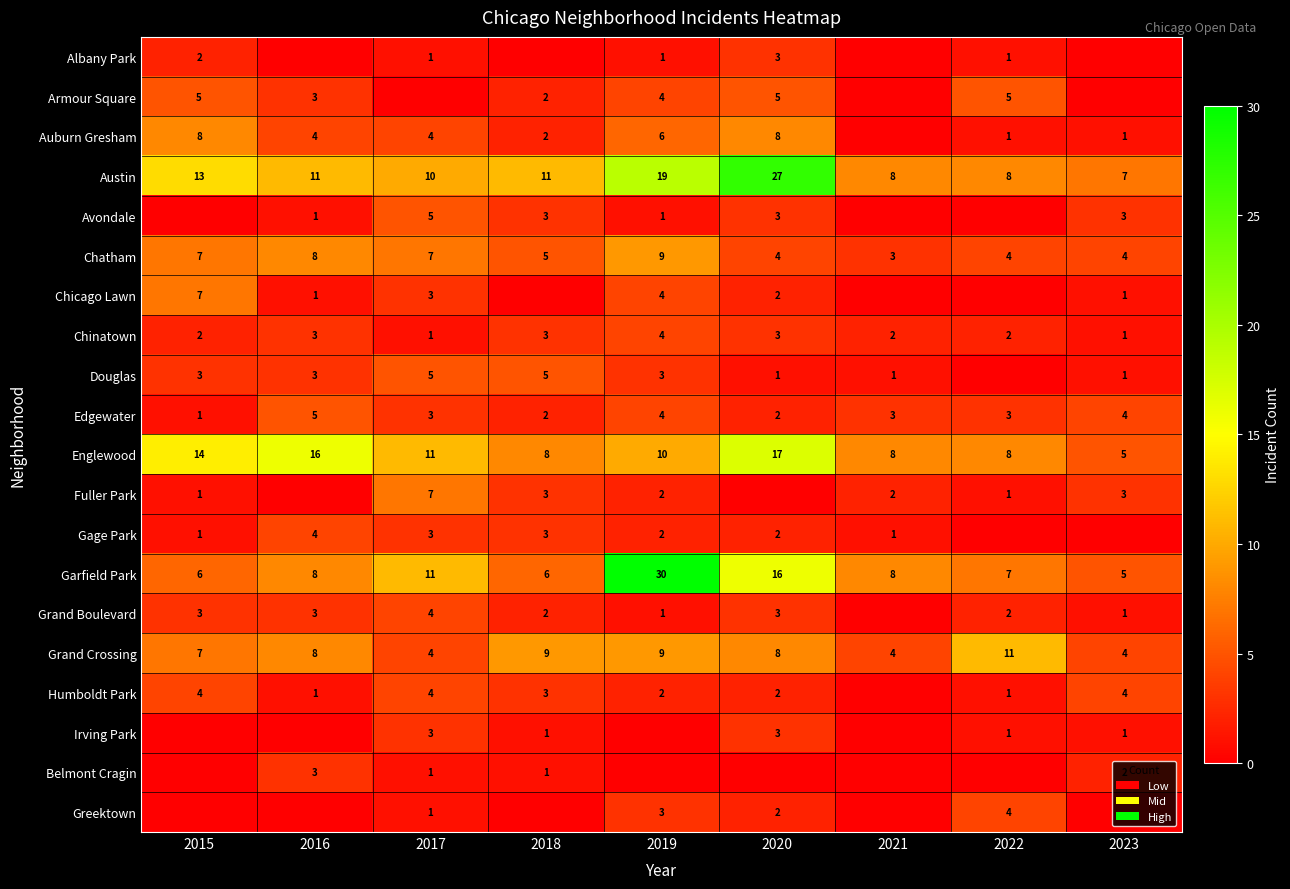

Is it true that Englewood equals 24 at 2015?

False